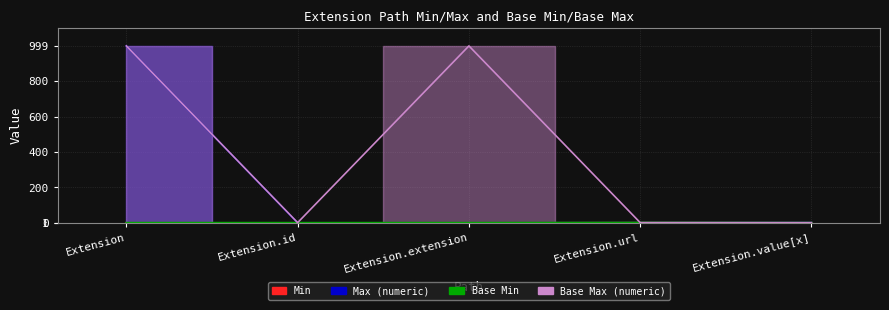

At which label does Max_numeric first exceed 1?

Extension